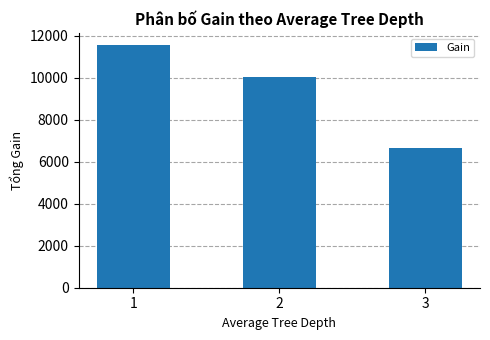

At which label does the data first exceed 10053?

1